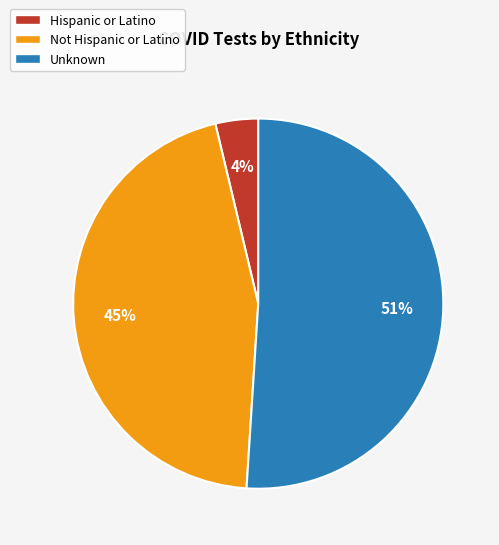

Which category has the smallest portion of the pie?

Hispanic or Latino